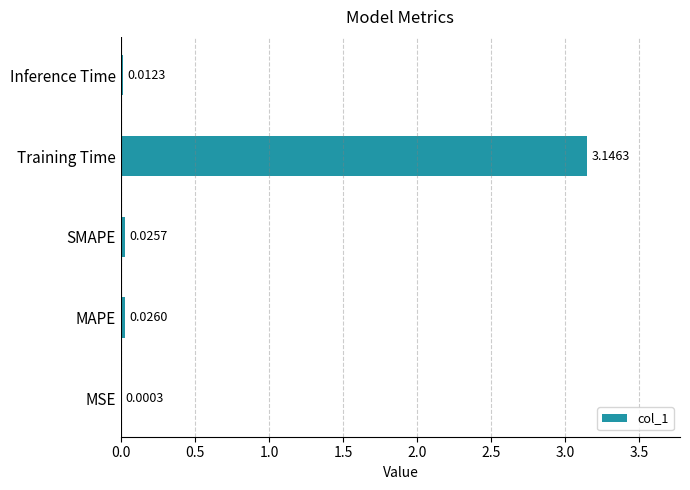

Where is the data nearest to the value 1?

MAPE